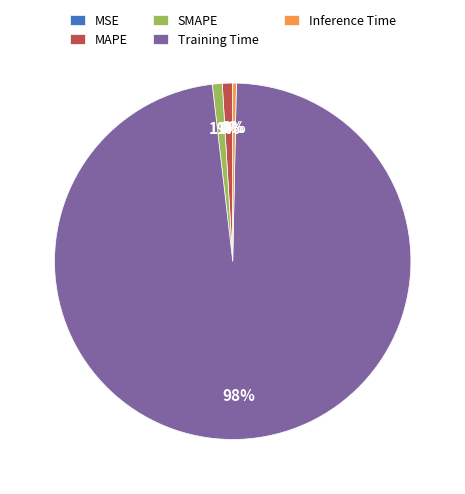

What percentage is the Training Time slice, to the nearest percent?

98%